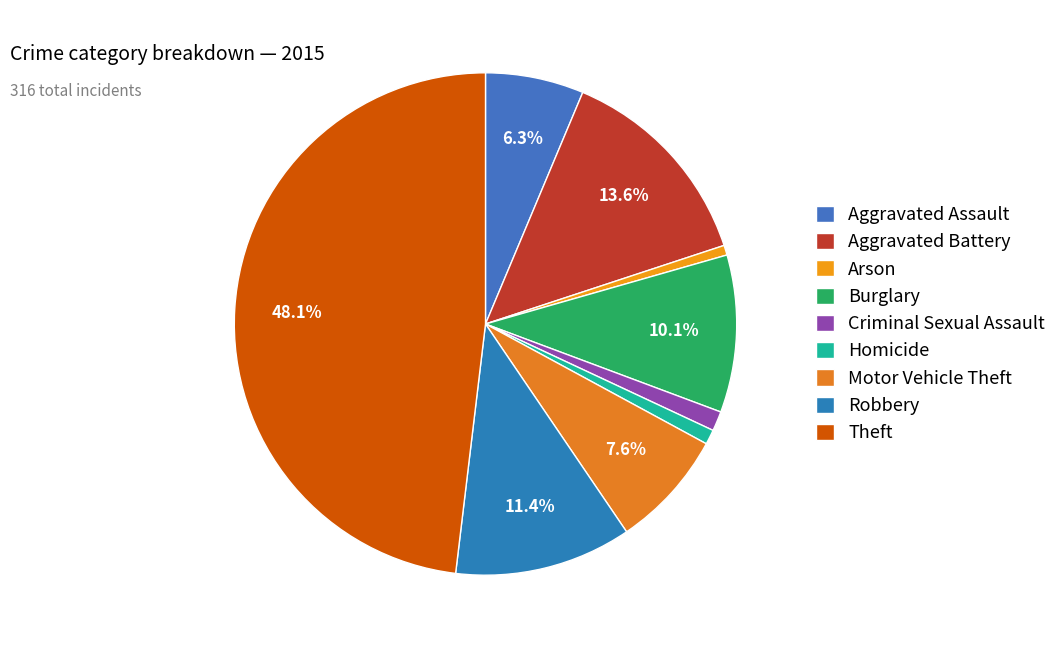

Count the number of slices in the pie.

9